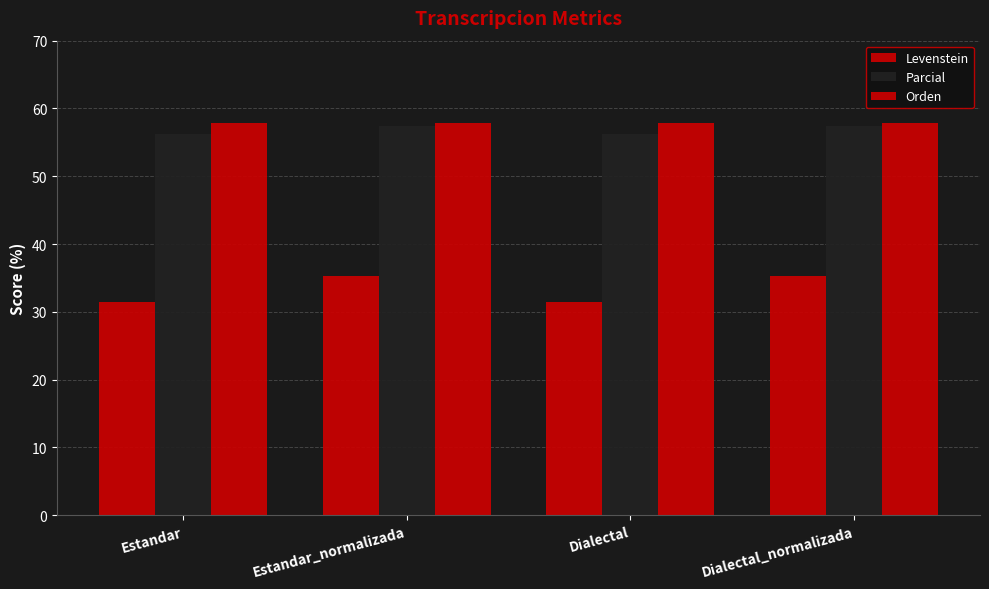

True or false: Levenstein has a value of 35.3 at Dialectal_normalizada.

True